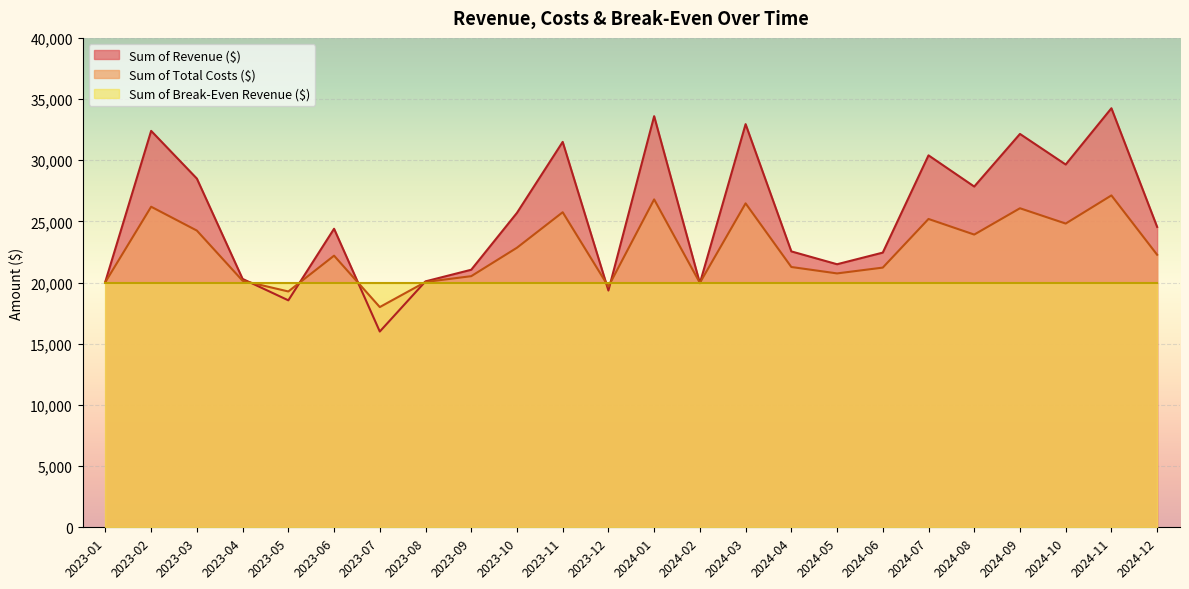

At which category is the sum across all series the highest?

2024-11